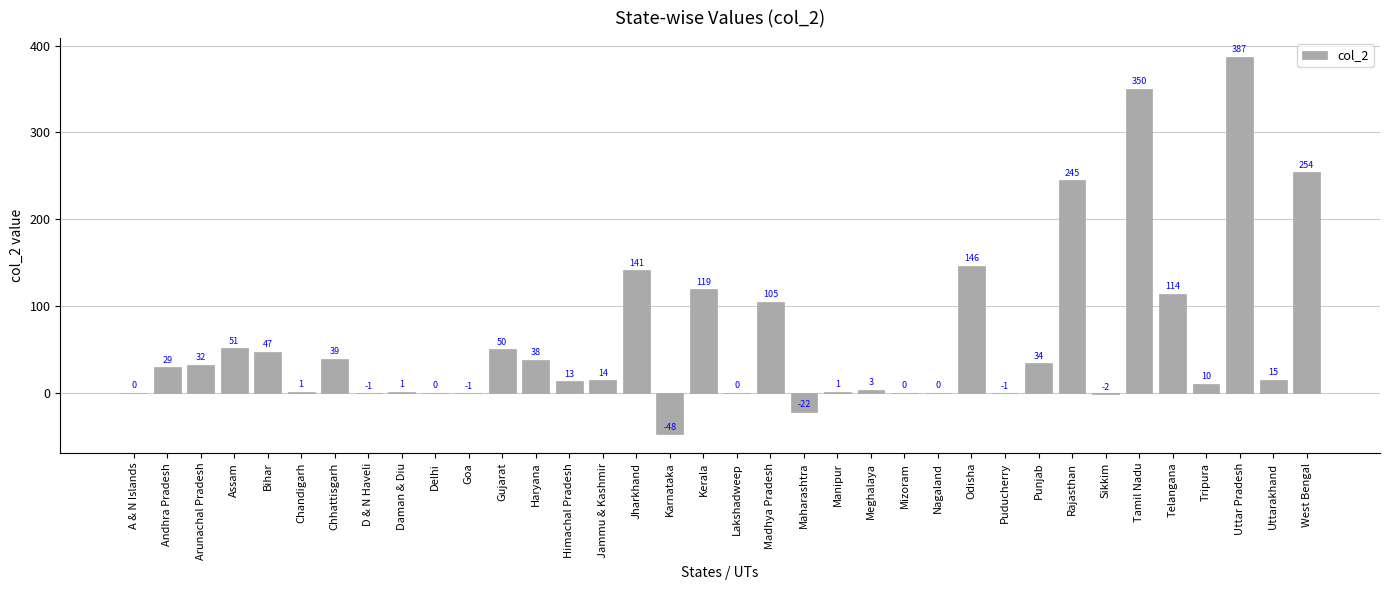

The chart shows a value of 0 at Delhi. True or false?

True